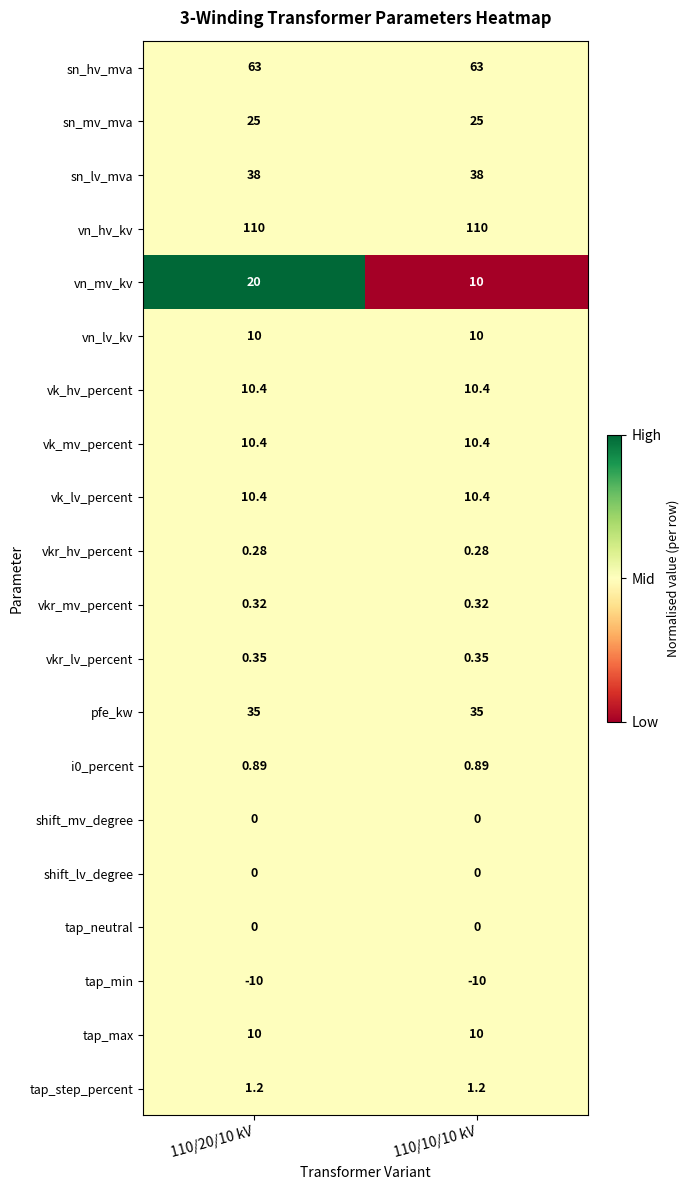

Between 110/20/10 kV and 110/10/10 kV, which series saw the biggest shift?

vn_mv_kv